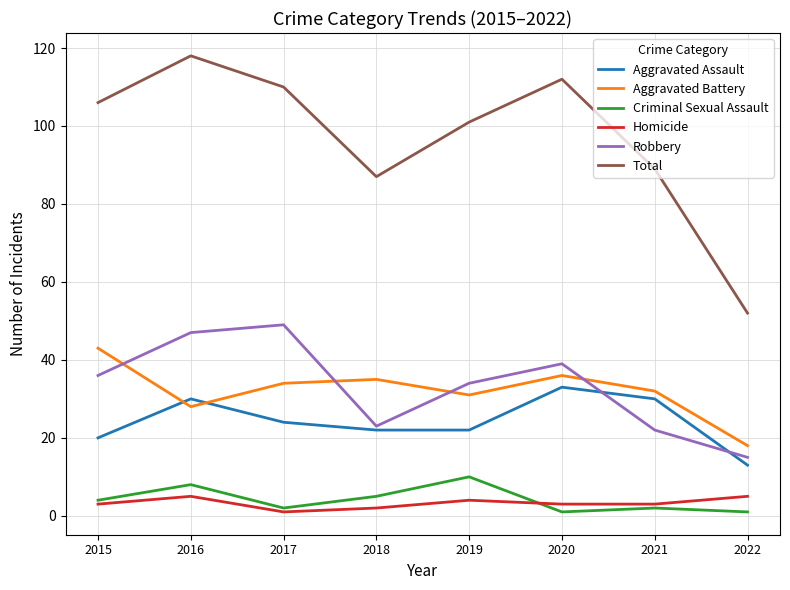

What is the maximum value shown in the chart?

118